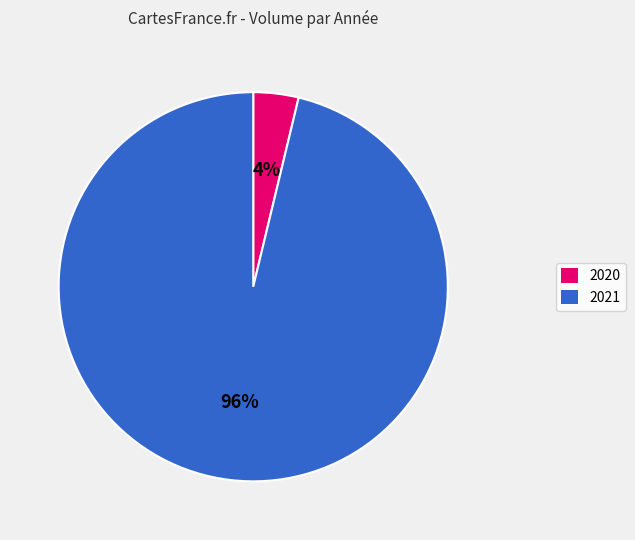

To the nearest percent, what portion does 2020 represent?

4%